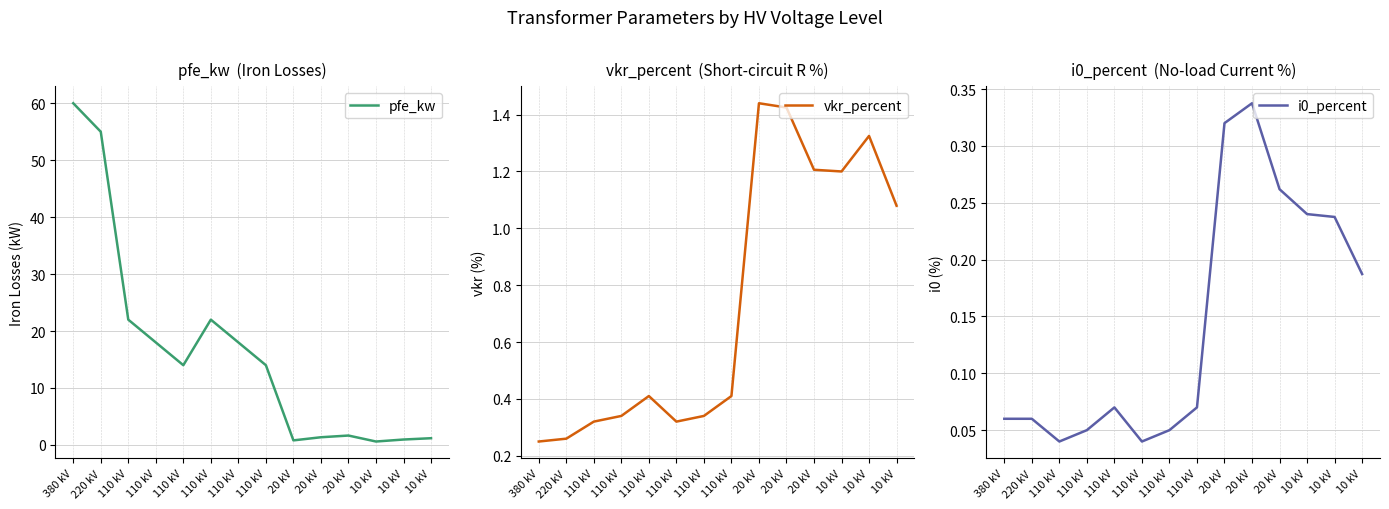

At which label is pfe_kw closest to 30?

110 kV